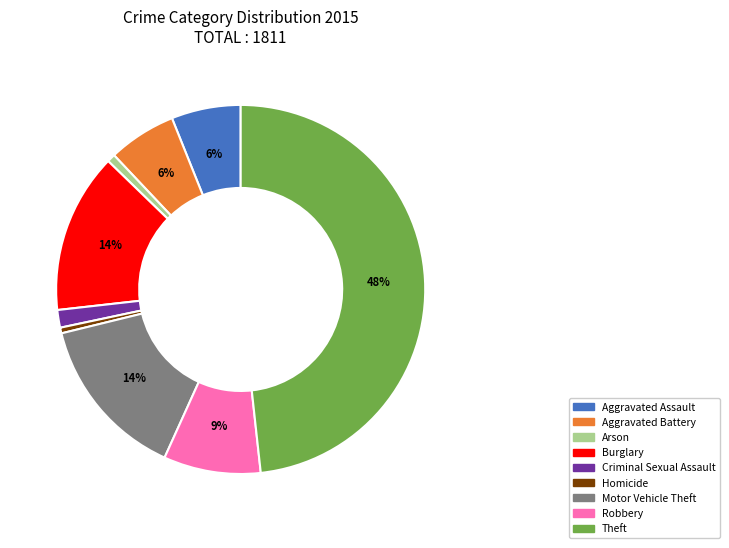

Does Arson account for over 50% of the chart?

No